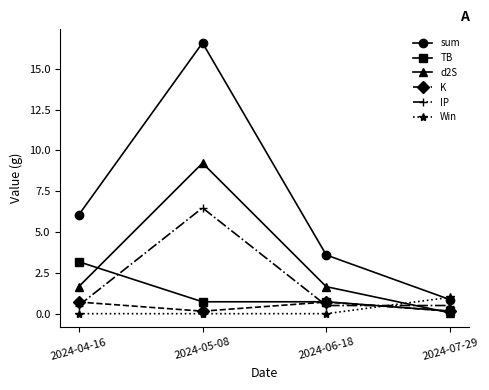

At which label does d2S reach its peak?

2024-05-08